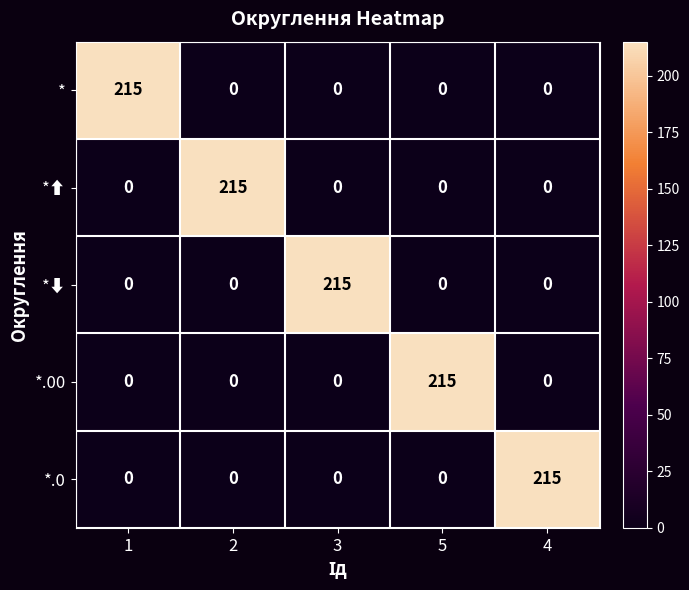

Reading right to left, extract all data points from this chart.

*: 4=0	5=0	3=0	2=0	1=215
*⬆: 4=0	5=0	3=0	2=215	1=0
*⬇: 4=0	5=0	3=215	2=0	1=0
*.00: 4=0	5=215	3=0	2=0	1=0
*.0: 4=215	5=0	3=0	2=0	1=0